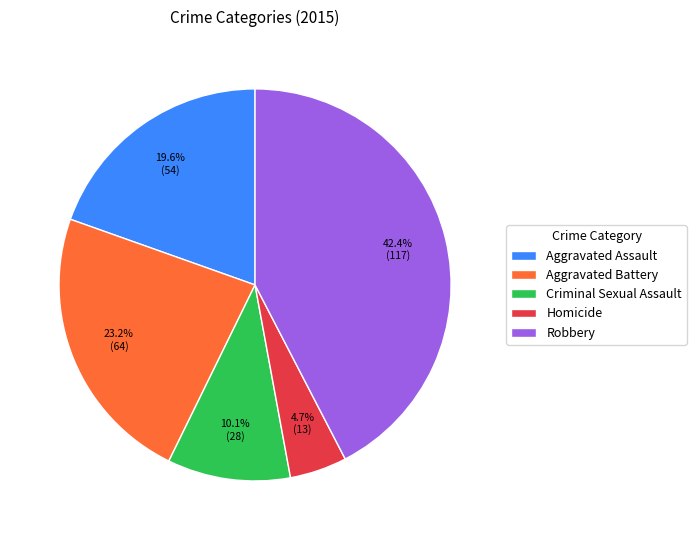

To the nearest percent, what is the average slice percentage?

20%